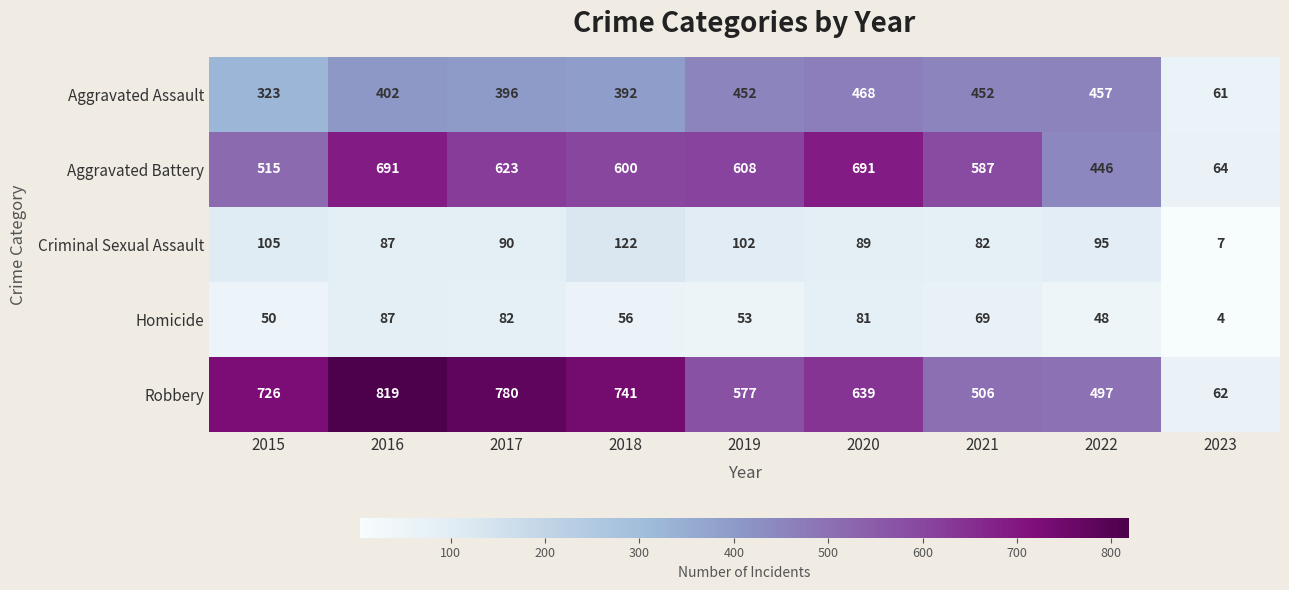

Is the value of Criminal Sexual Assault at 2017 greater than the value of Robbery at 2021?

No